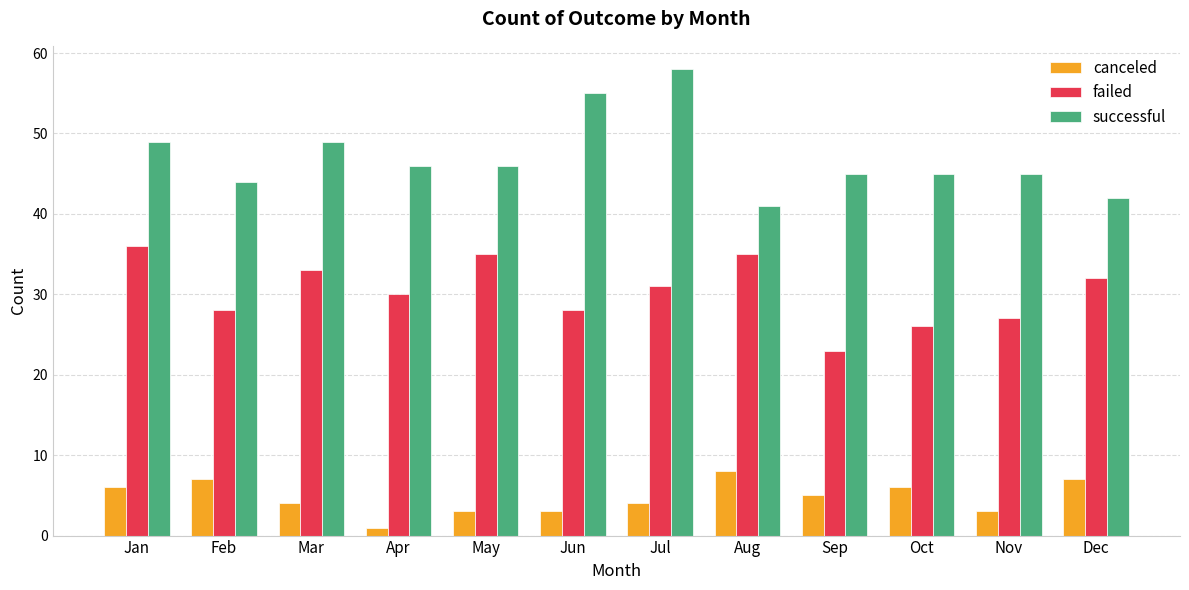

What is the minimum value for successful?

41